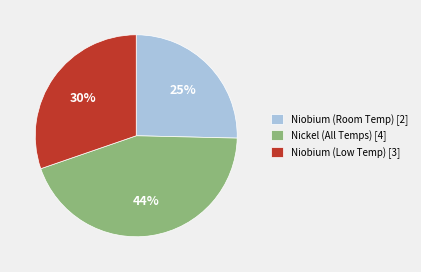

How many slices are in this pie chart?

3